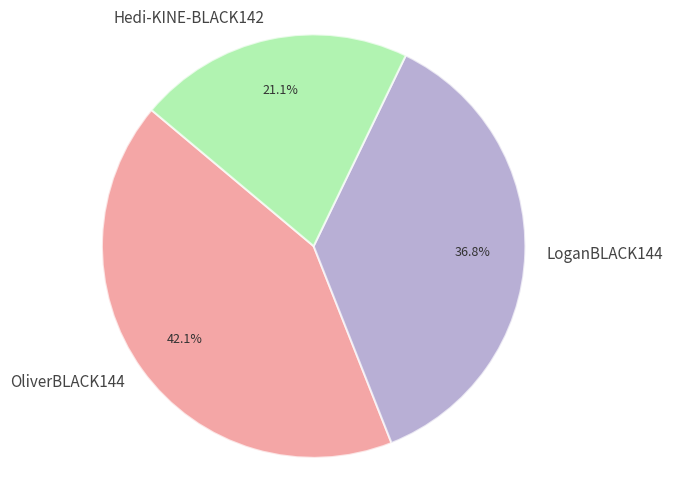

Does Hedi-KINE-BLACK142 represent more than half of the total?

No